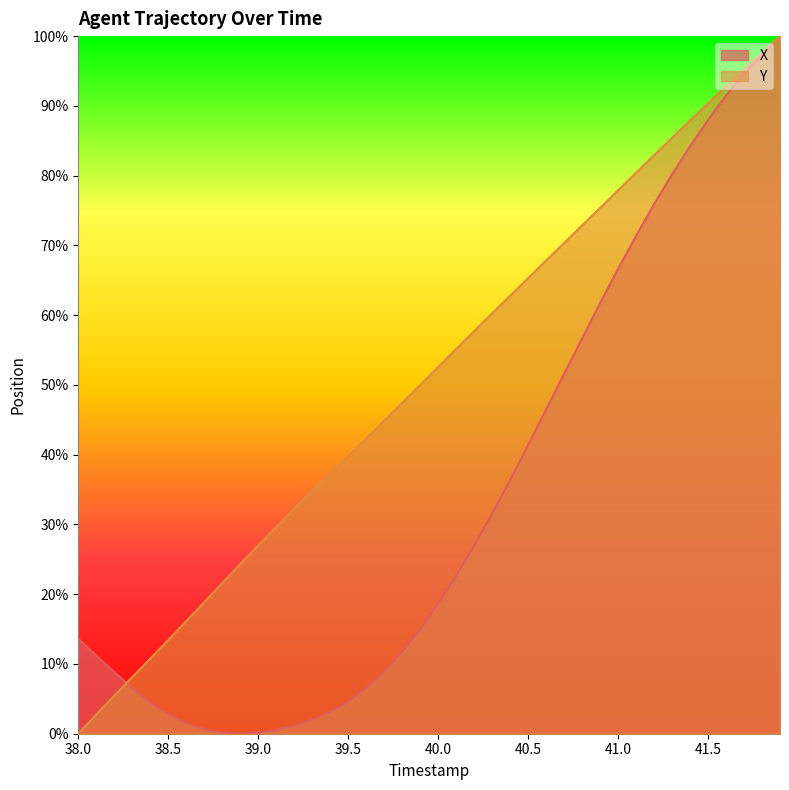

Is it true that X equals 20.5 at 40.8?

False